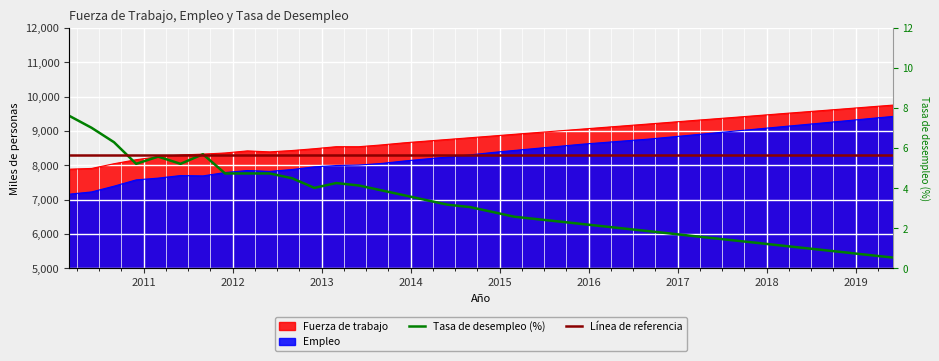

Between 01-09-2014 and 01-09-2016, which series saw the biggest shift?

Tasa de desempleo